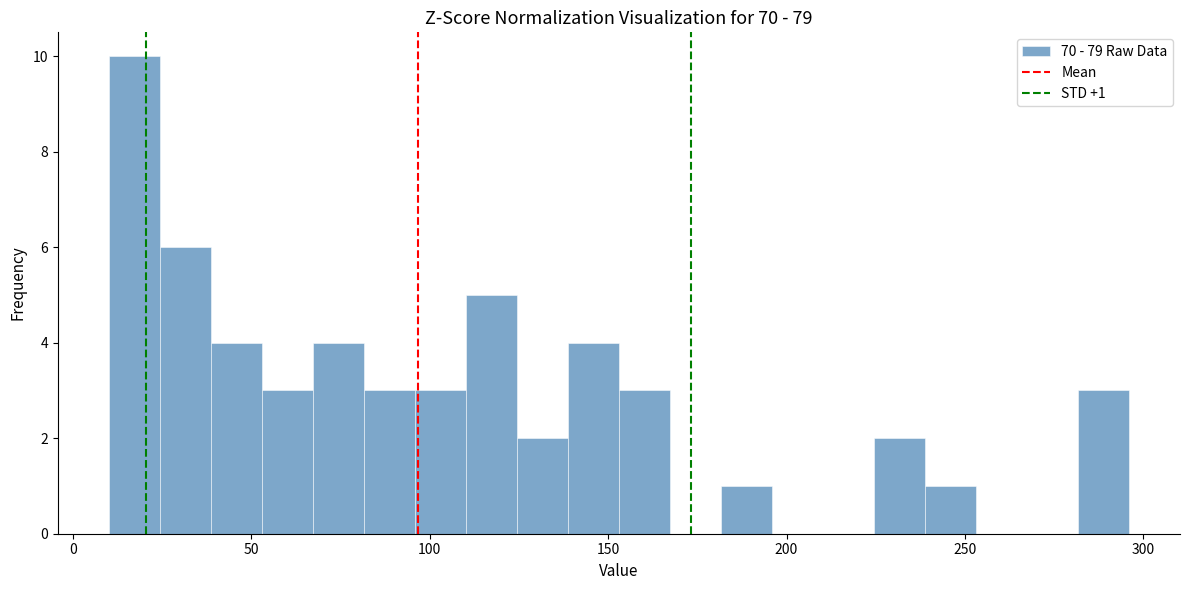

Read against the x-axis, roughly where is the centre of the tallest bar?

15